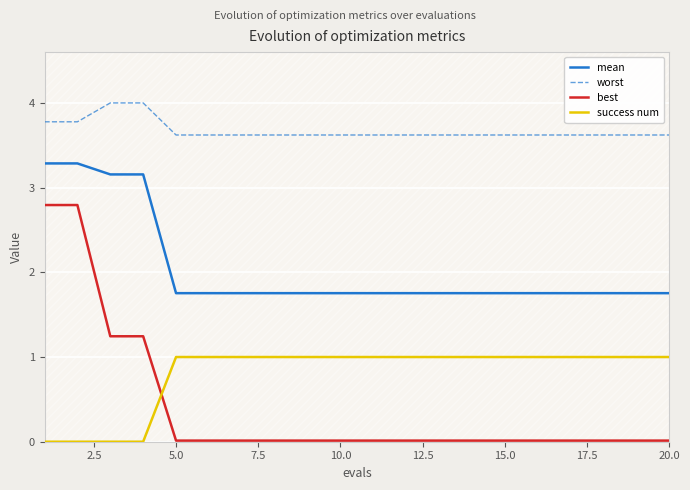

What are all the series names shown in the legend?

mean, worst, best, success num